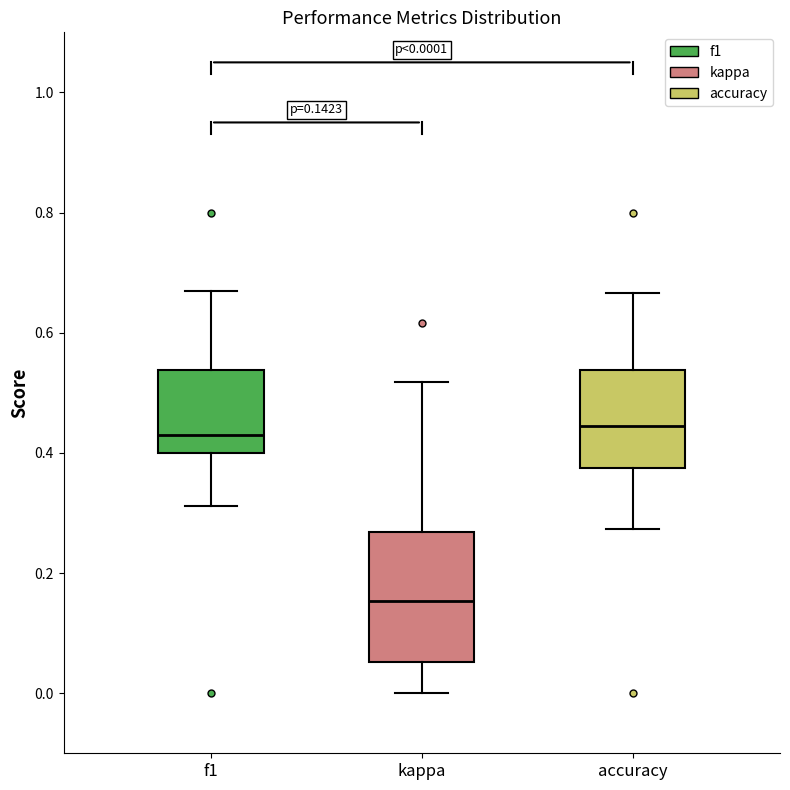

Comparing the boxes themselves (not the whiskers), which one is the tallest?

kappa